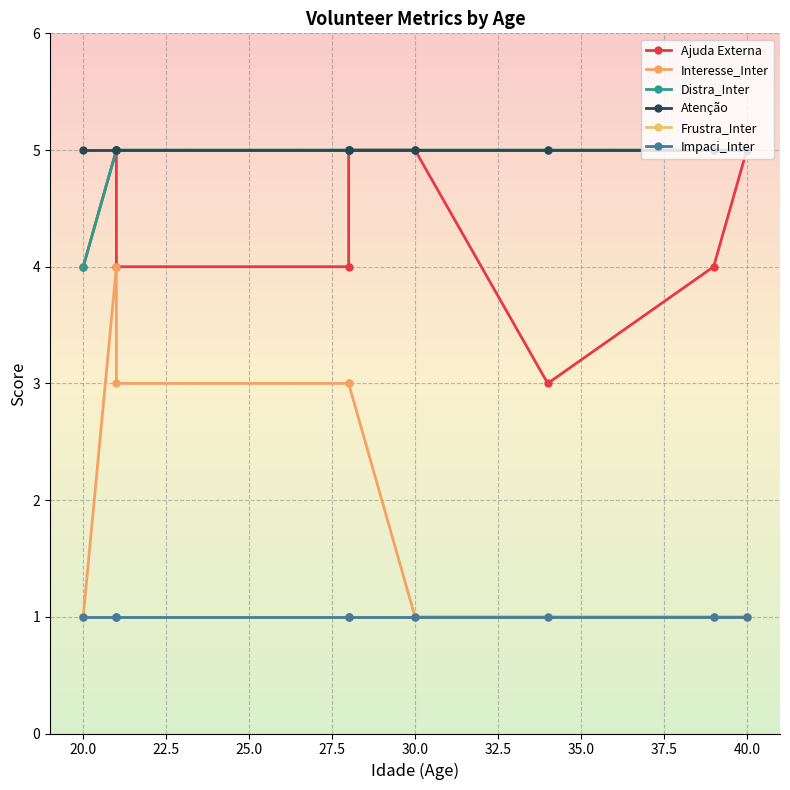

What is the value of the Atenção point at the 3rd from the left?

5